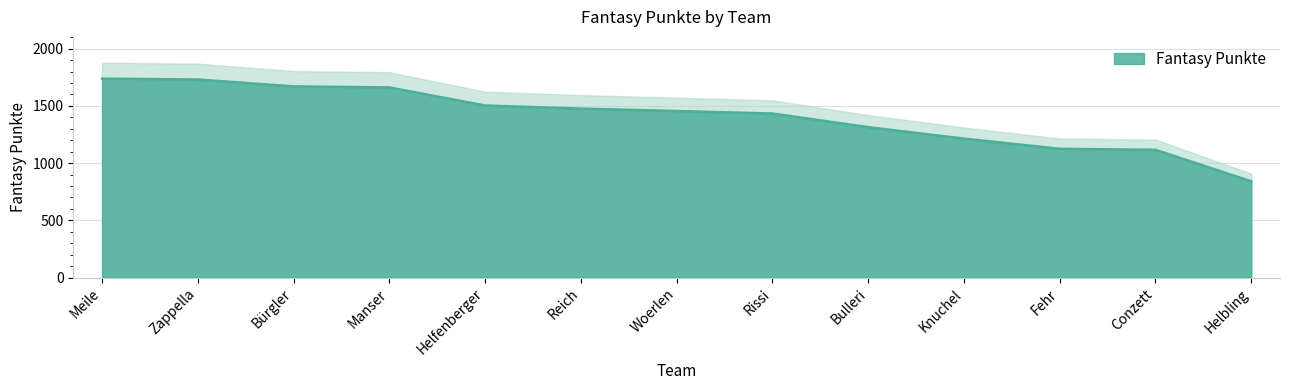

The value at Meile is 1738. True or false?

True